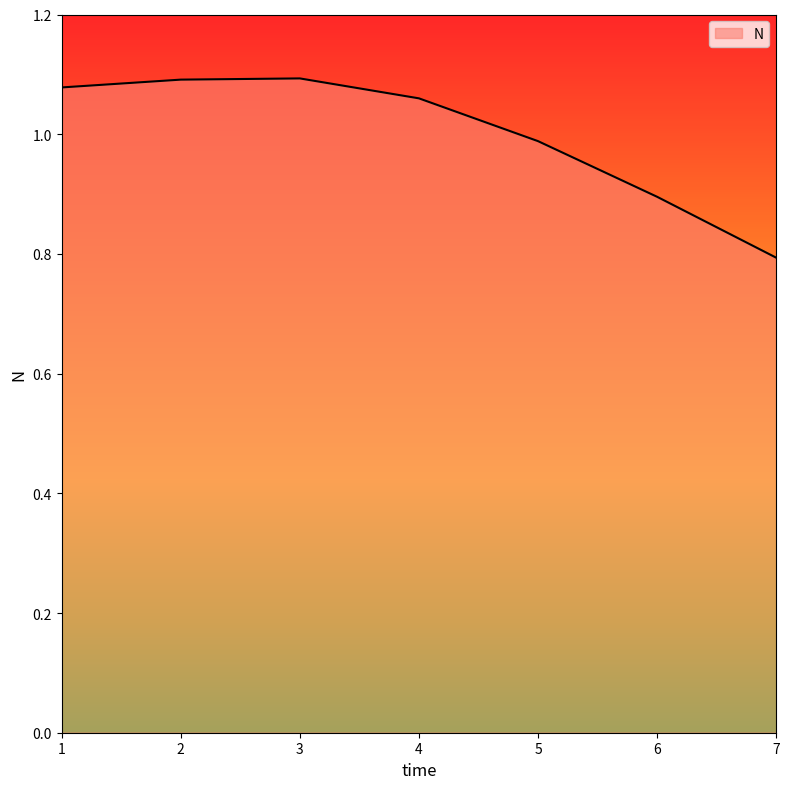

What is the change in value from 2 to 7?

-0.3